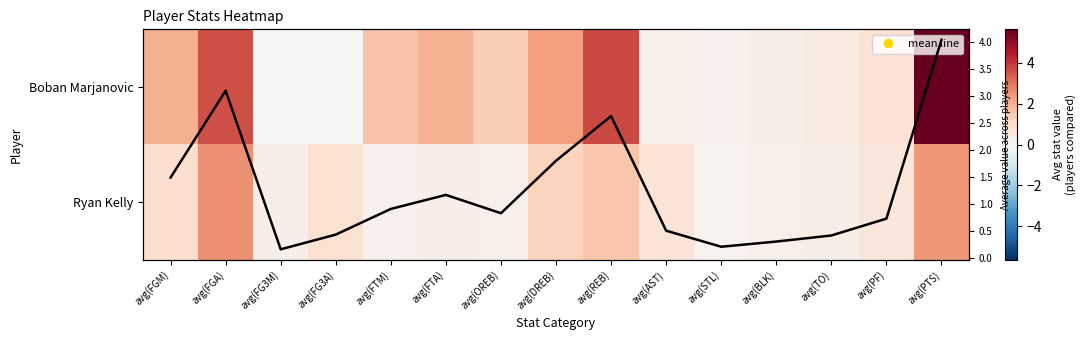

Where is Boban Marjanovic nearest to the value 2?

avg(FGM)